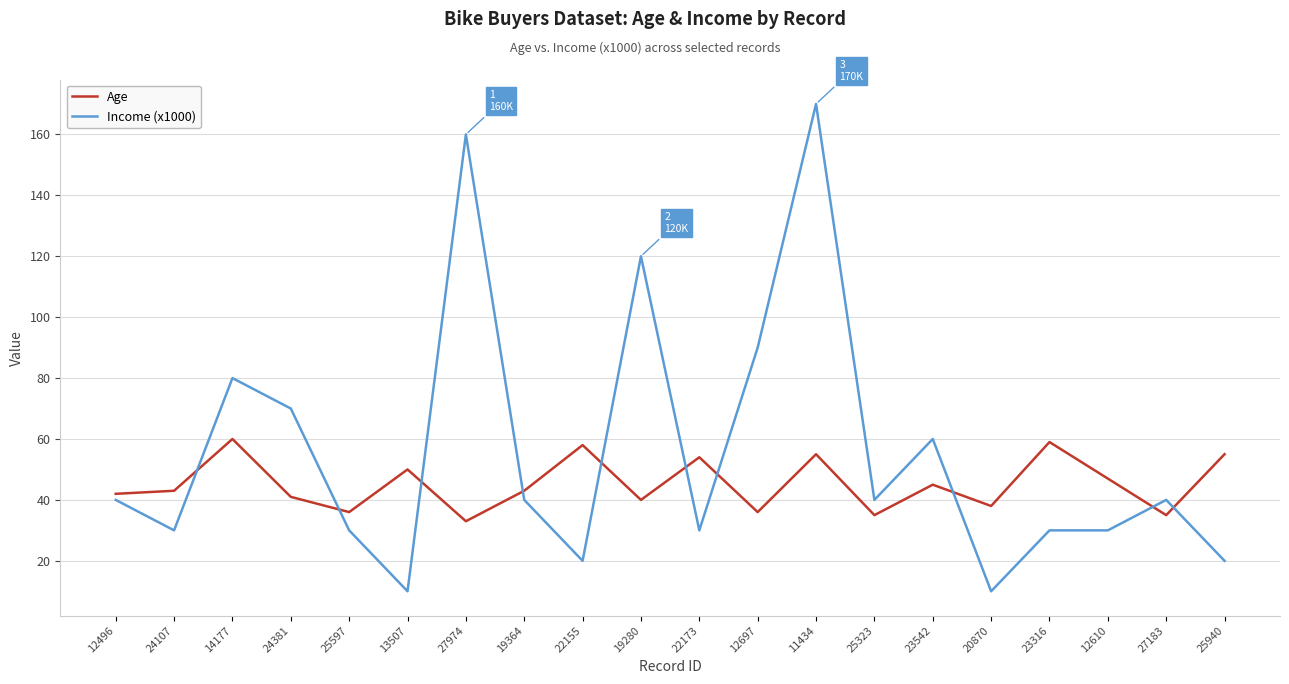

What is the highest value of the Age series?

60